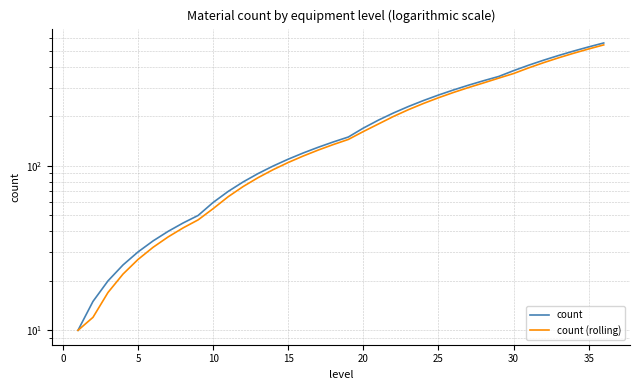

Rank the series by their maximum value, from lowest to highest.

count (rolling), count